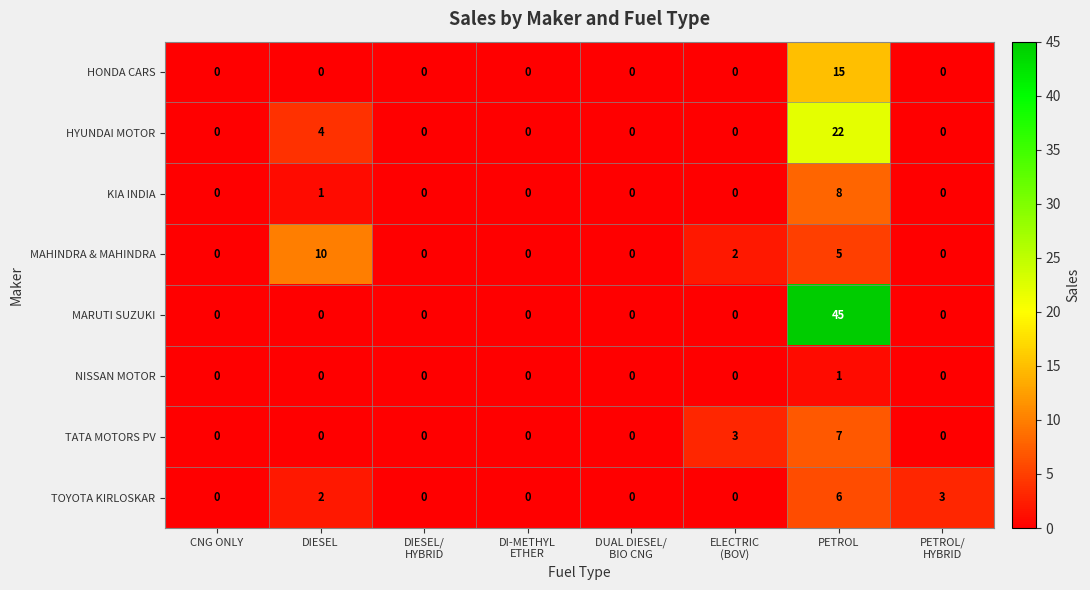

How many data points does each series have?

8